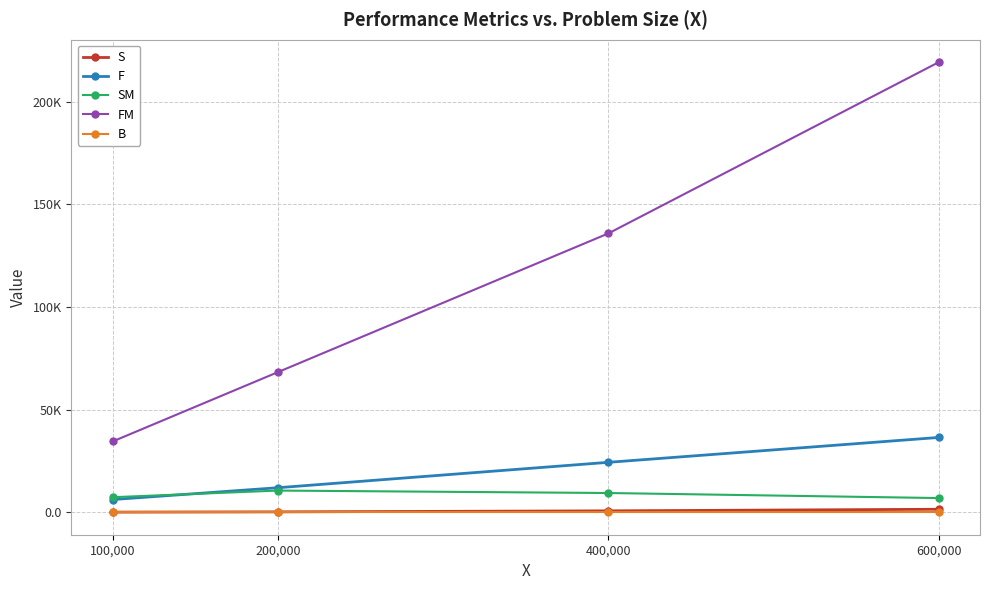

True or false: F and S cross at least once.

False